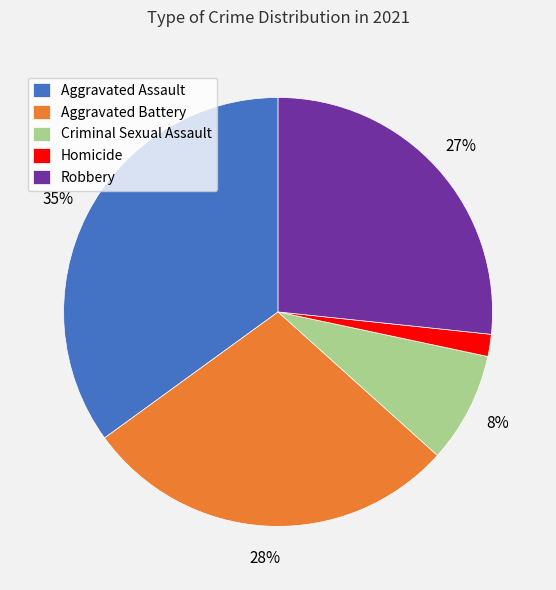

How many segments does this pie chart have?

5